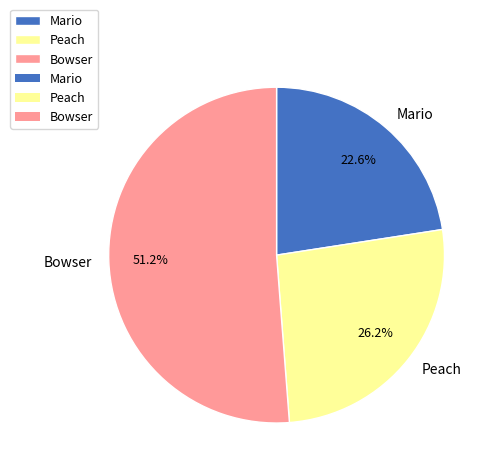

What is the smallest slice in the pie chart?

Mario